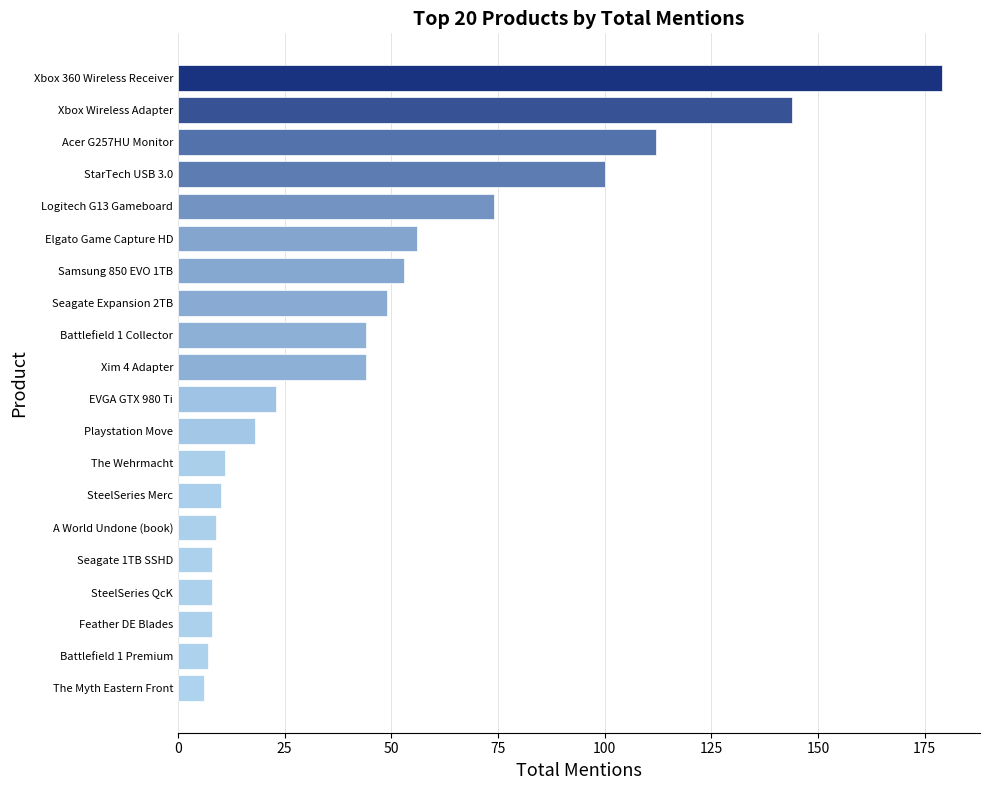

At which label is the value closest to 92?

StarTech USB 3.0